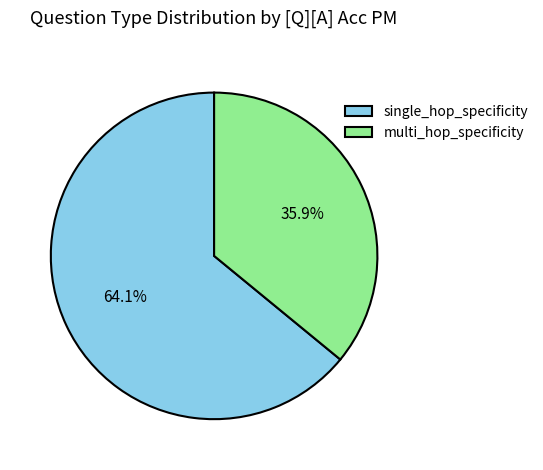

Which slice is the smallest?

multi_hop_specificity